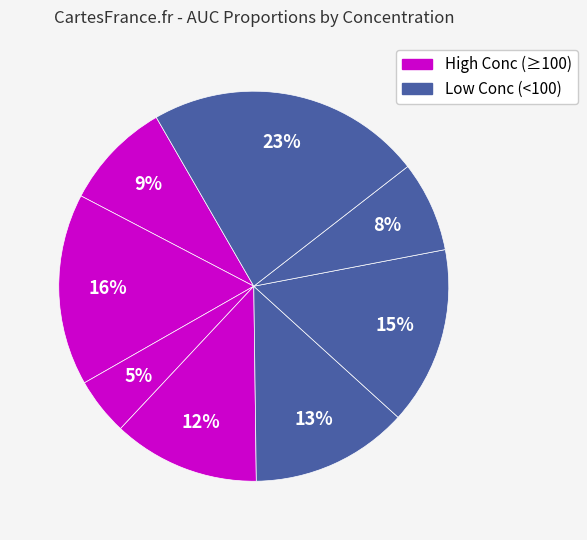

Count the number of slices in the pie.

8